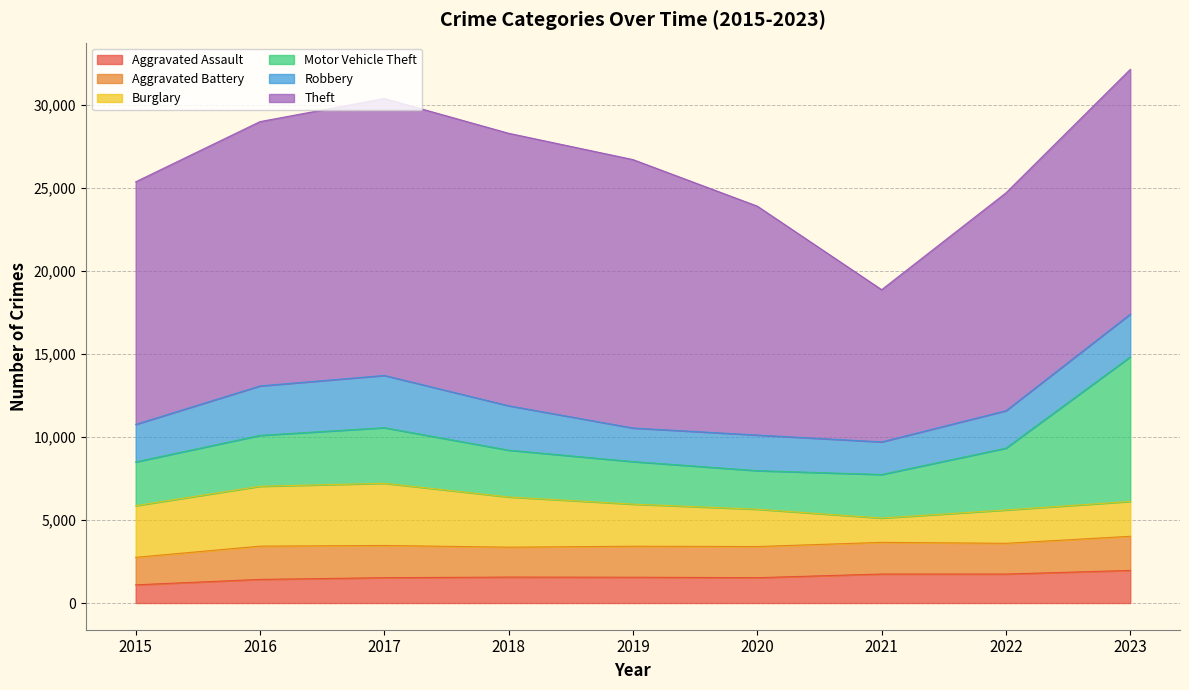

Read the Motor Vehicle Theft value at 2019, to the nearest 100.

2600